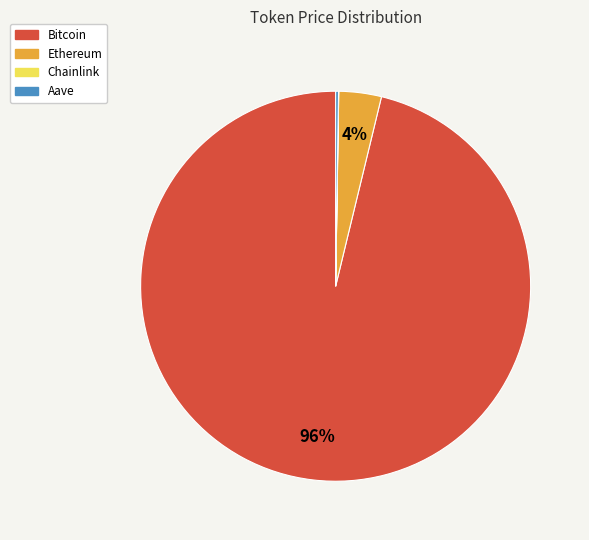

To the nearest percent, what portion does Ethereum represent?

4%